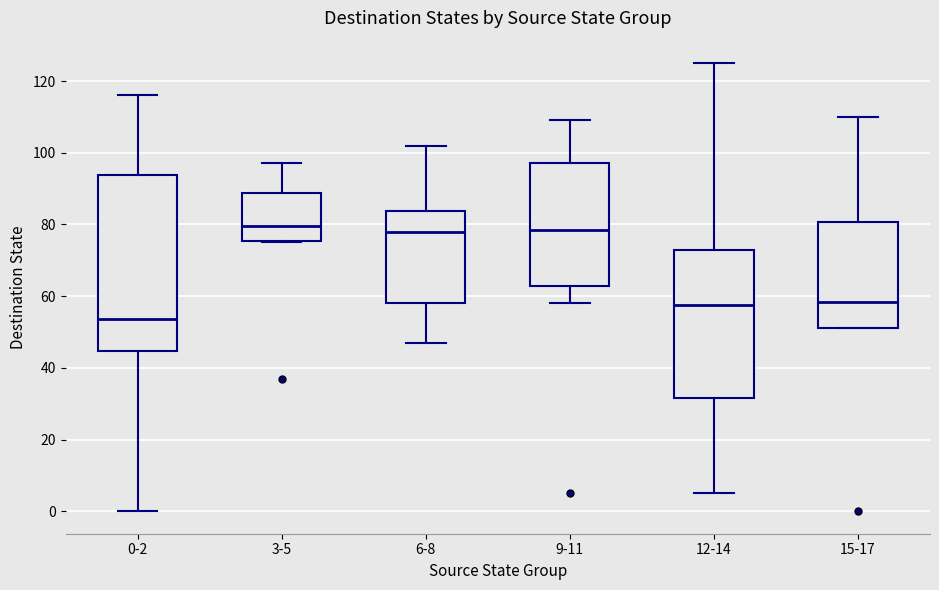

Comparing the boxes themselves (not the whiskers), which one is the tallest?

0-2